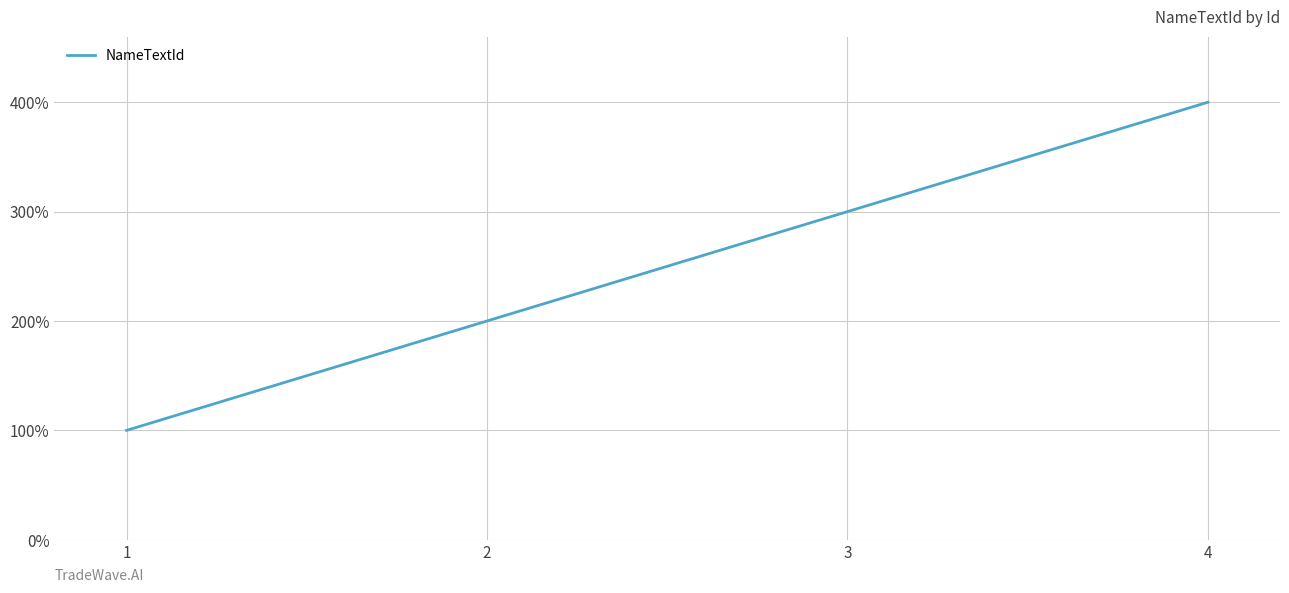

Does the chart have visible grid lines?

Yes